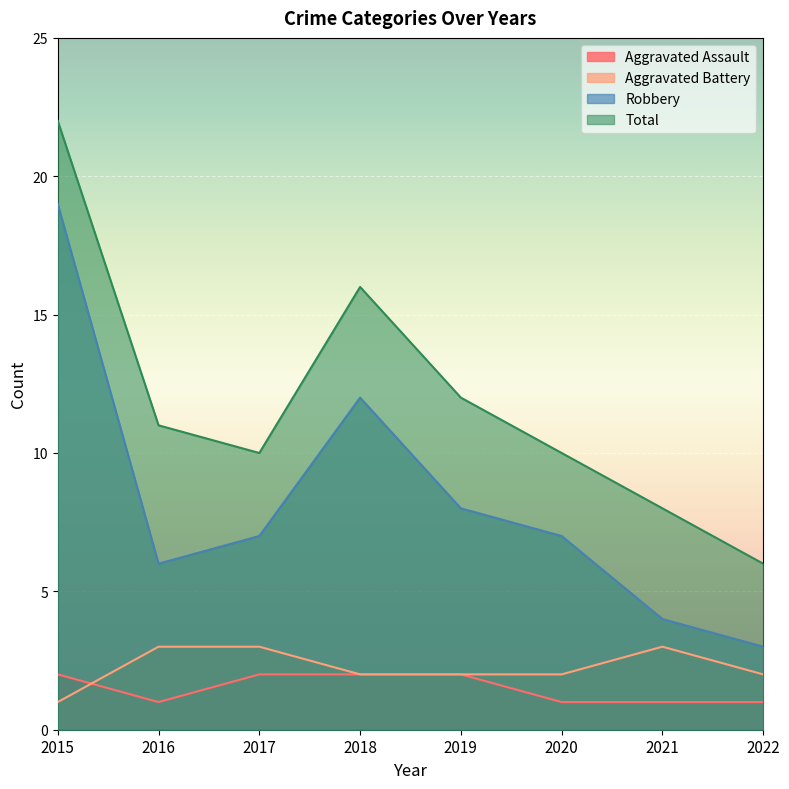

Where is Aggravated Assault nearest to the value 1?

2016